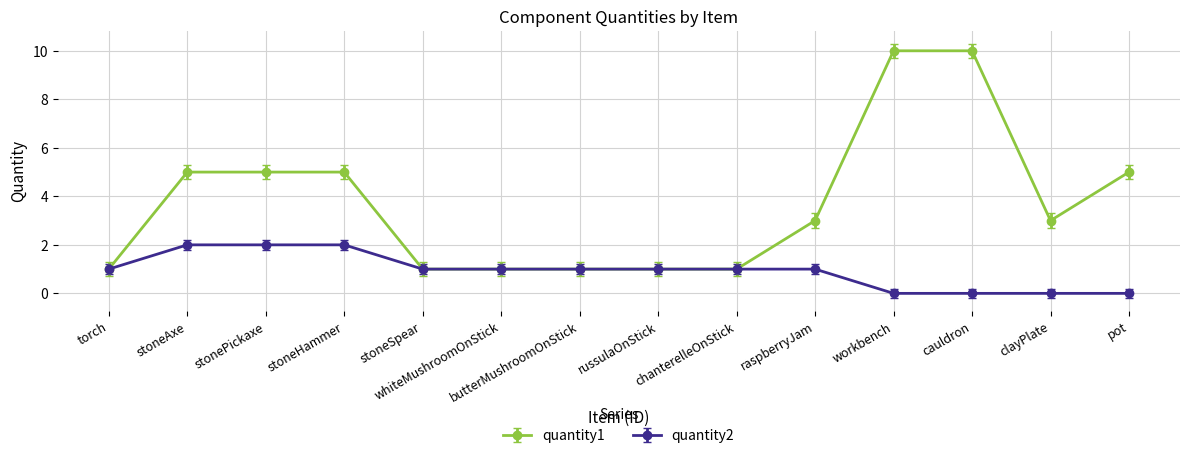

What is the sum of all quantity2 values?

13